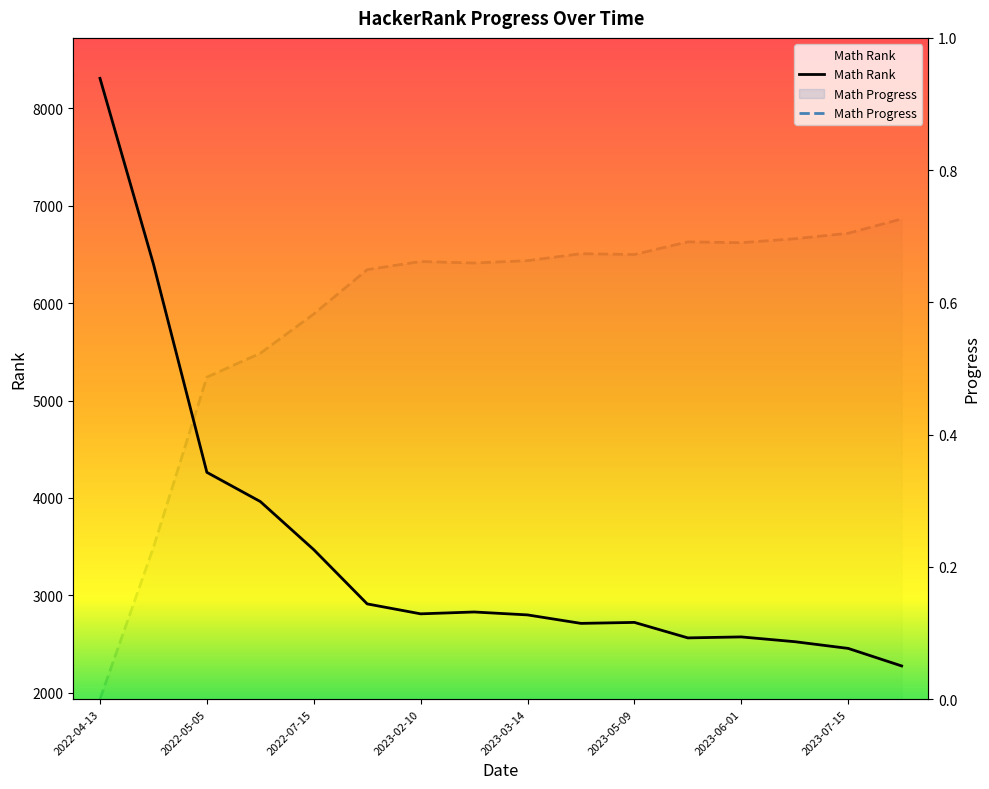

How many data points in Math Progress are above 0?

15